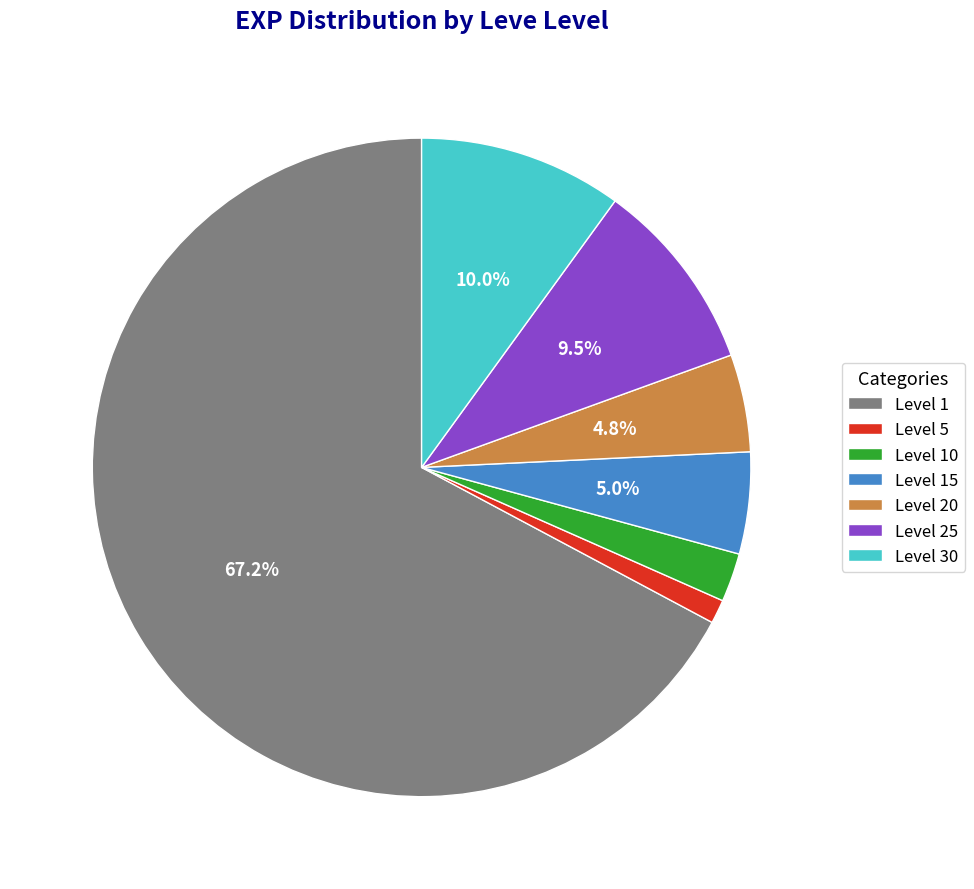

To the nearest percent, what is the difference between the largest and smallest slice percentages?

66%